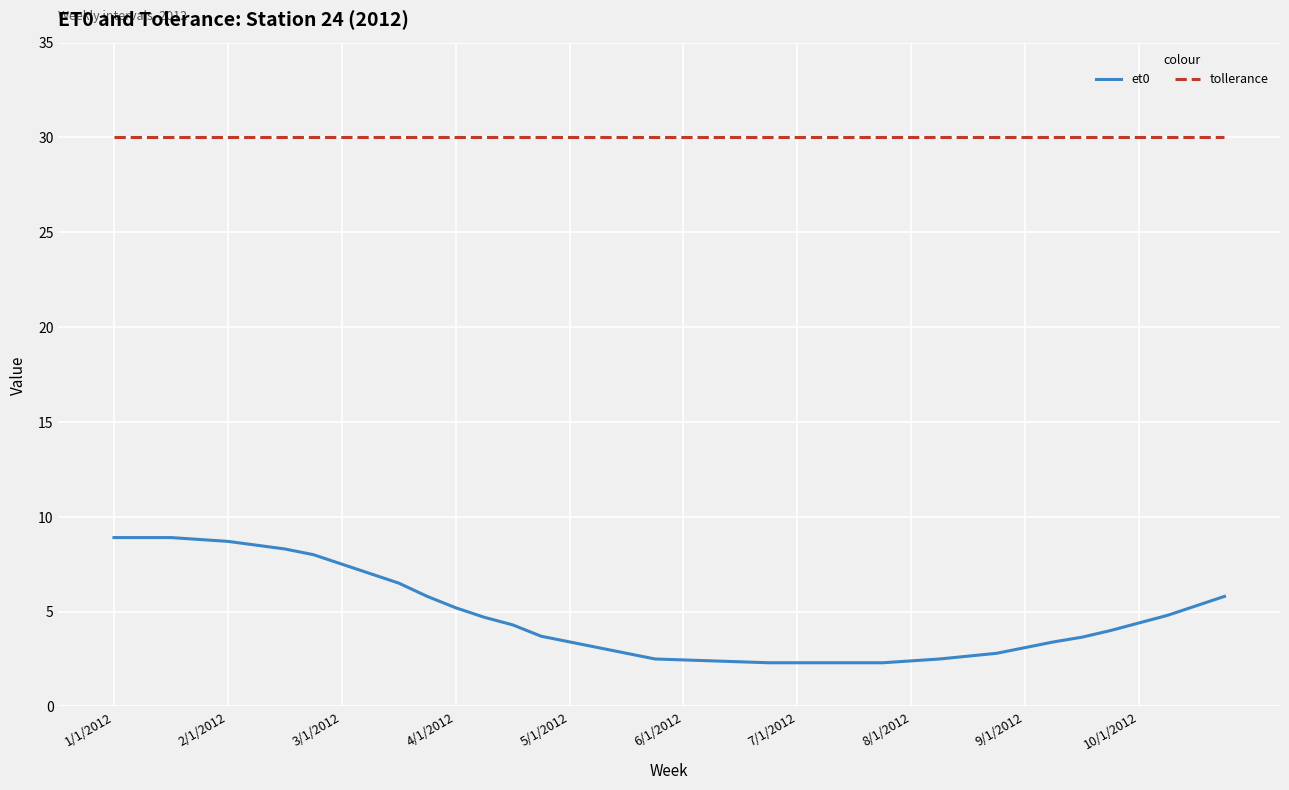

Does the chart have visible grid lines?

Yes